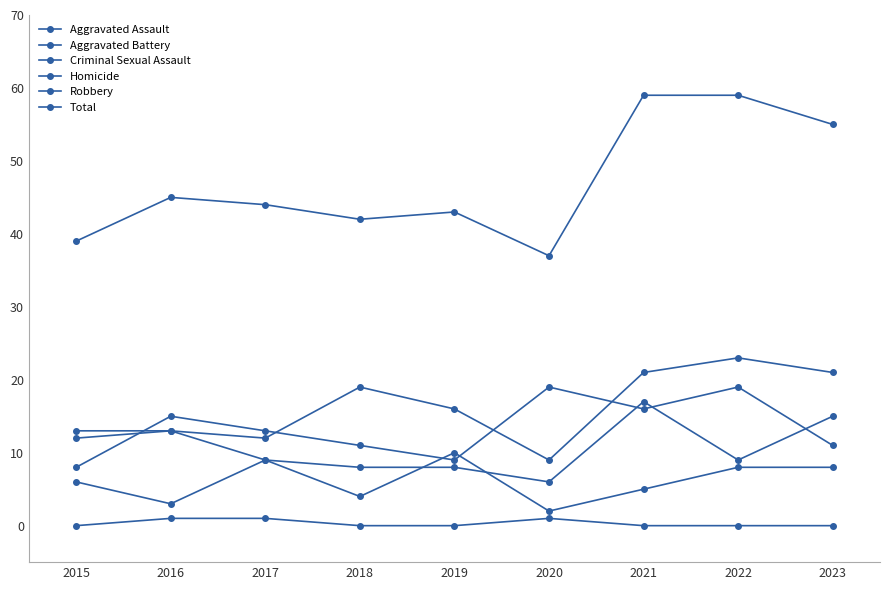

What value does the Aggravated Assault series have at 2015, to the nearest 5?

10